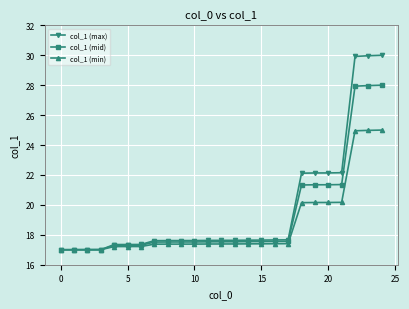

What is the average value of the col_1 (max) series?

19.7